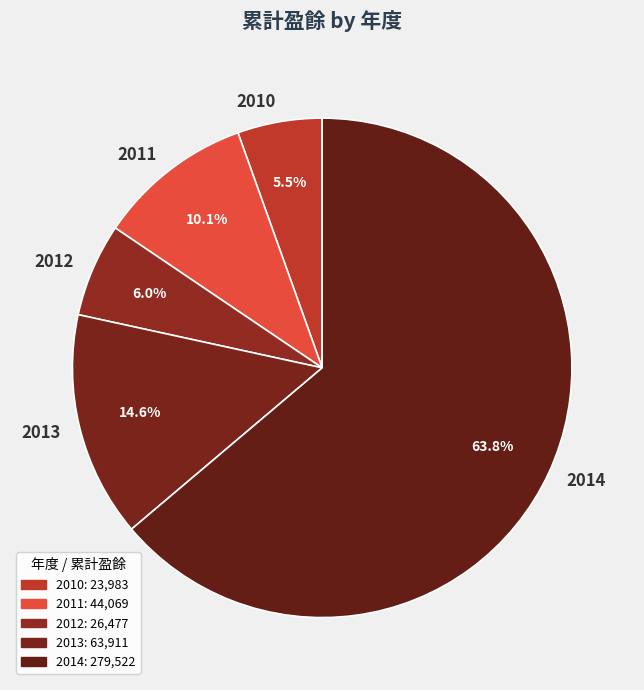

To the nearest percent, what is the difference between the 2013 and 2014 slice percentages?

49%